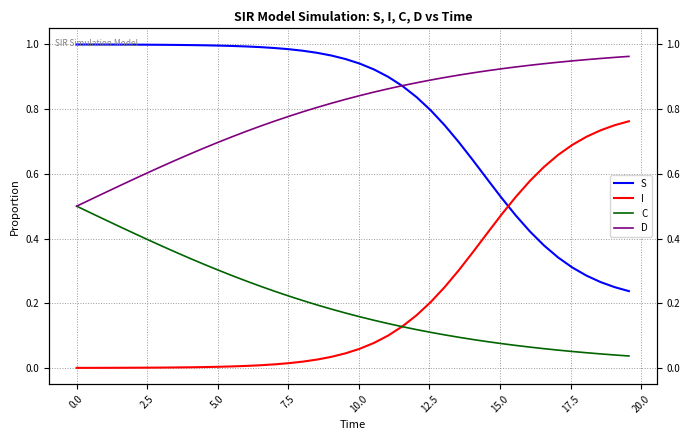

True or false: I and S cross at least once.

True